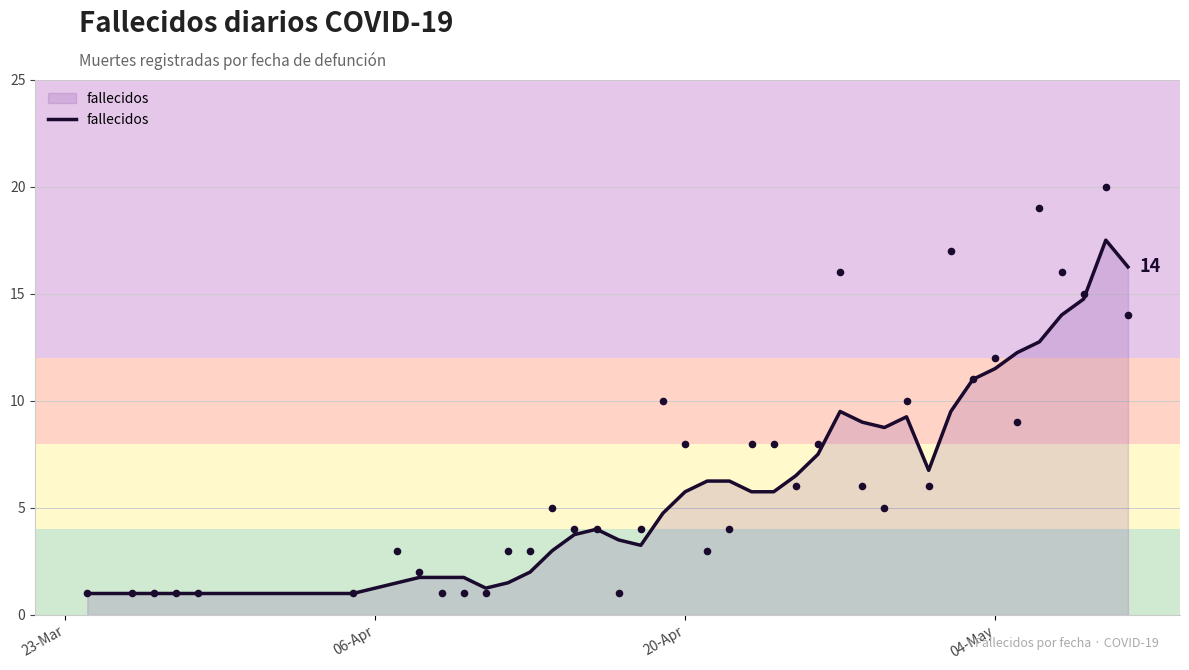

The fallecidos series shows 11.5 at 04-May. True or false?

True